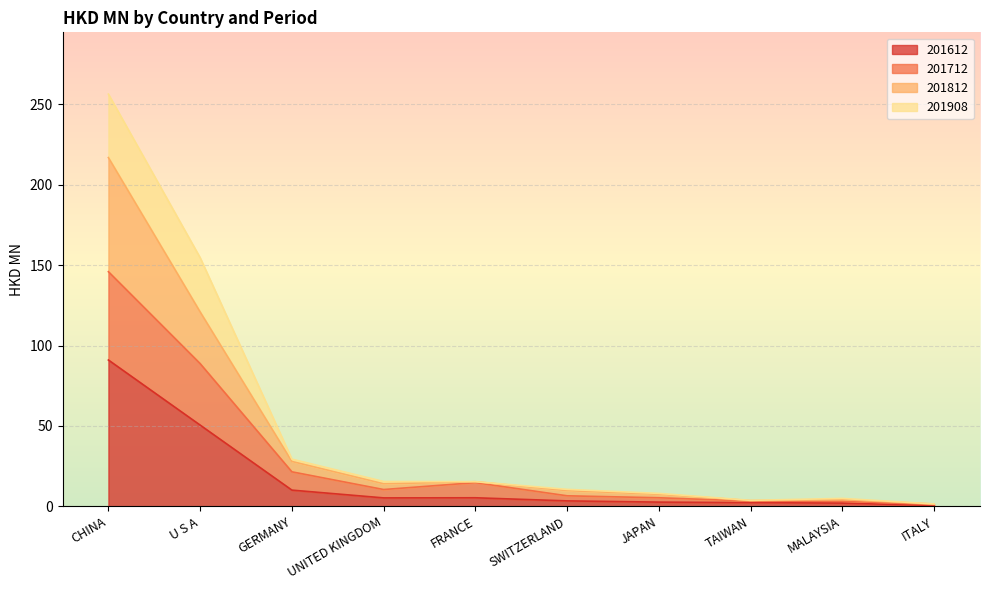

At how many categories does at least one series exceed 25?

3